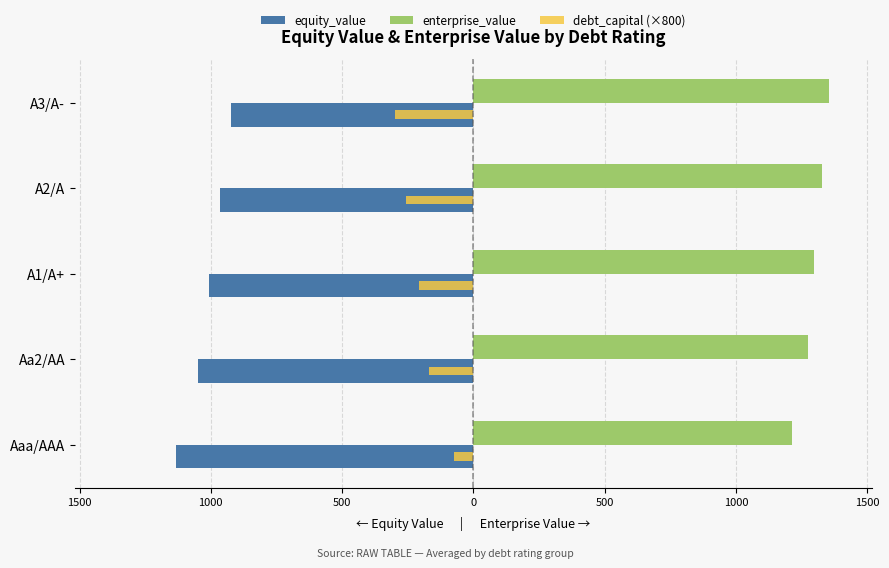

What are all the series names shown in the legend?

equity_value, enterprise_value, debt_capital (×800)